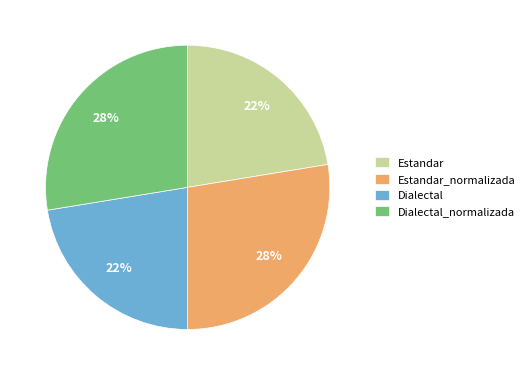

What percentage is the Dialectal slice, to the nearest percent?

22%